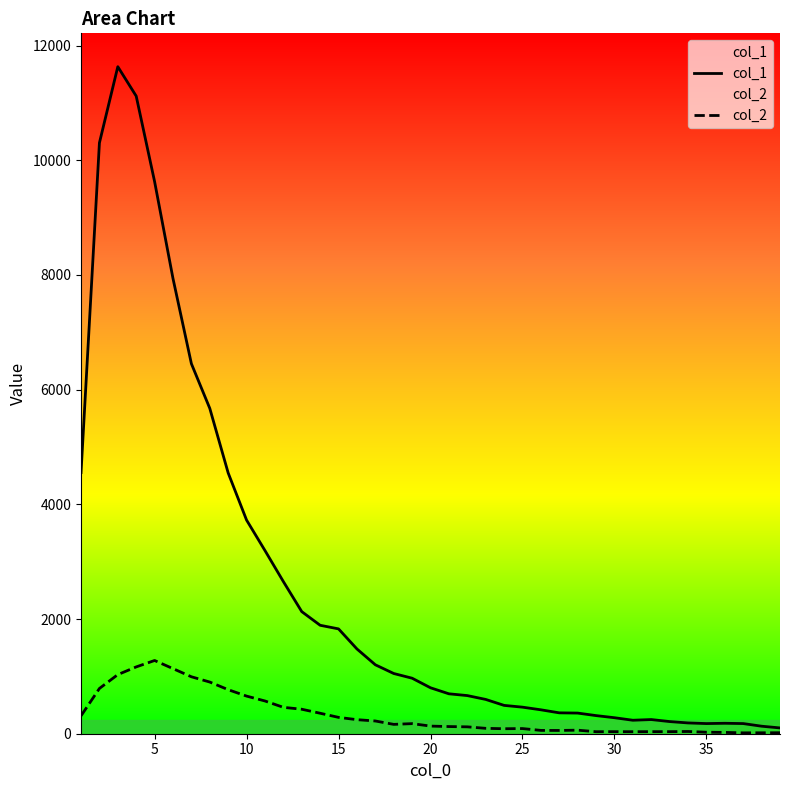

Which series has the largest range (max minus min)?

col_1